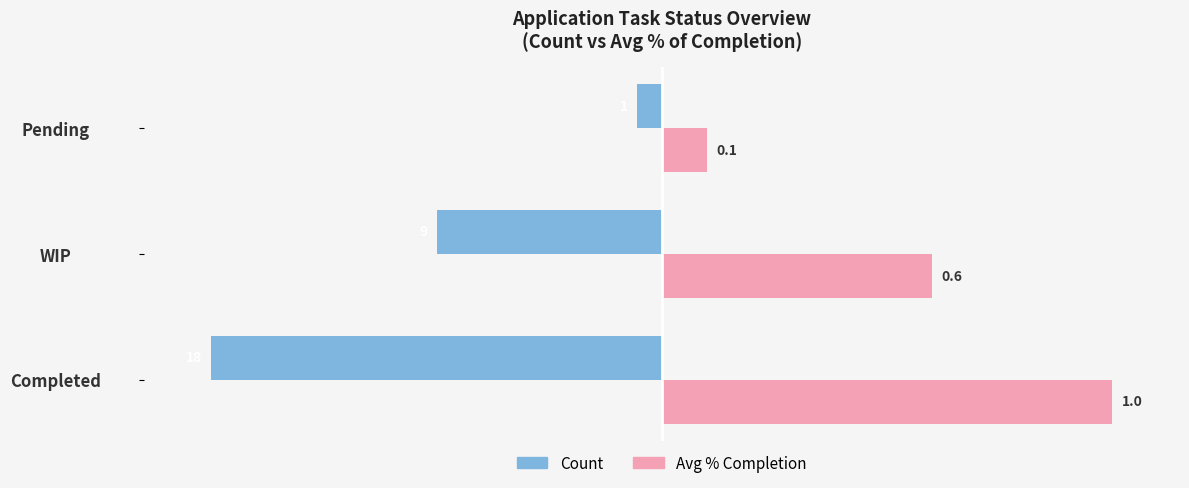

At which category is the sum across all series the highest?

WIP